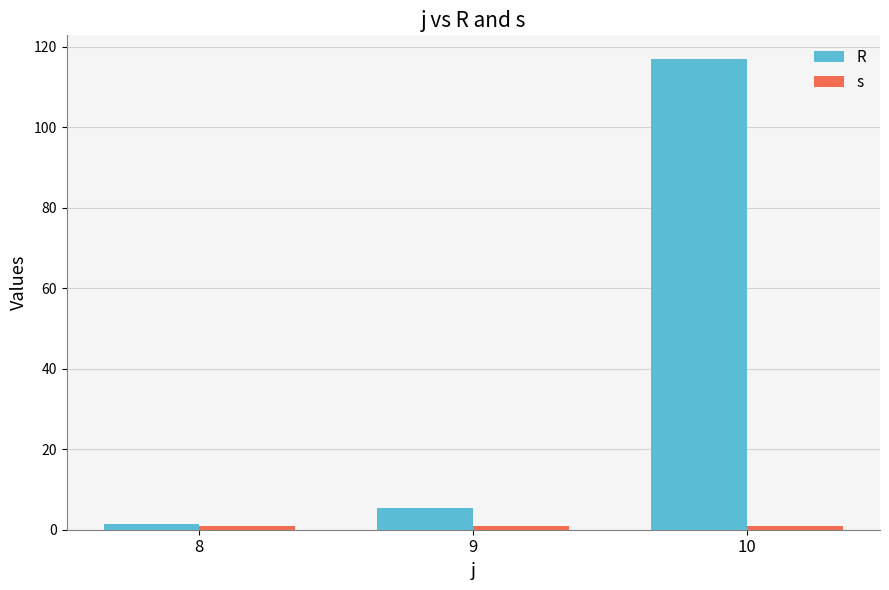

Reading right to left, list all the values displayed in this chart.

R: 10=117.0	9=5.5	8=1.5
s: 10=1.0	9=1.0	8=1.0